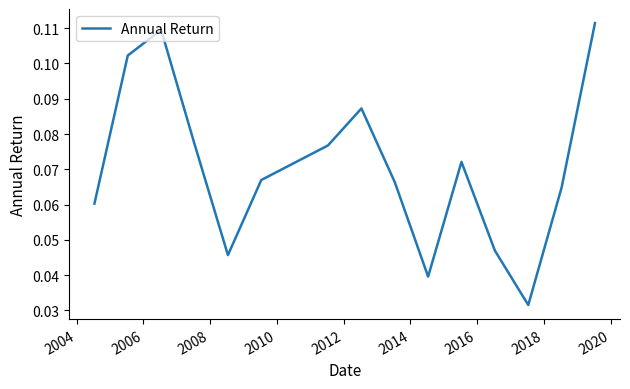

How many lines are shown in the chart?

1